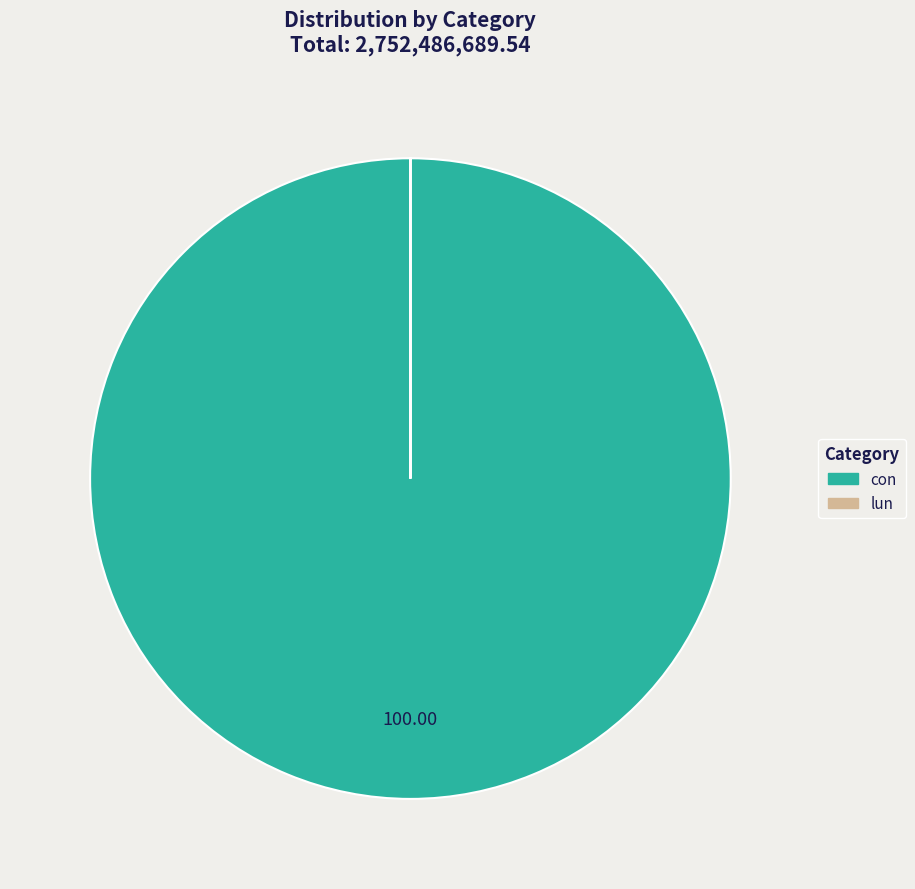

Is there any slice that represents more than half of the pie?

Yes